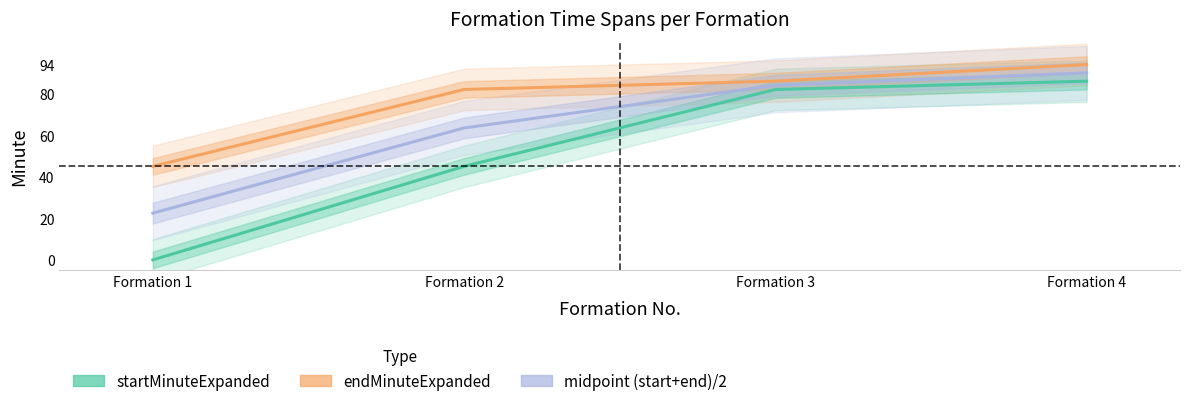

The value of startMinuteExpanded at Formation 2 is 67.3. True or false?

False